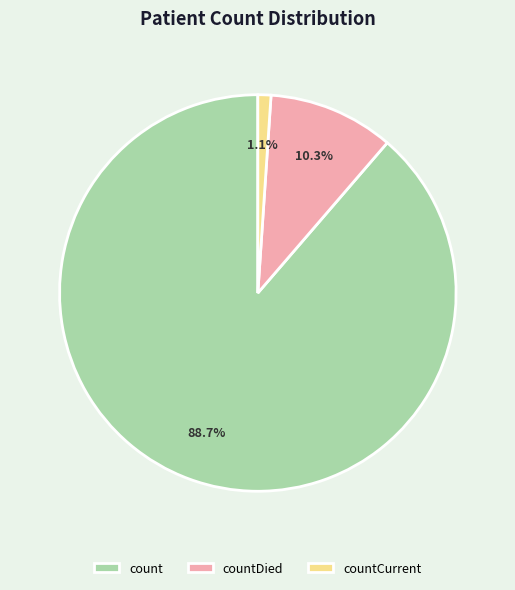

Is there a majority slice in this chart?

Yes